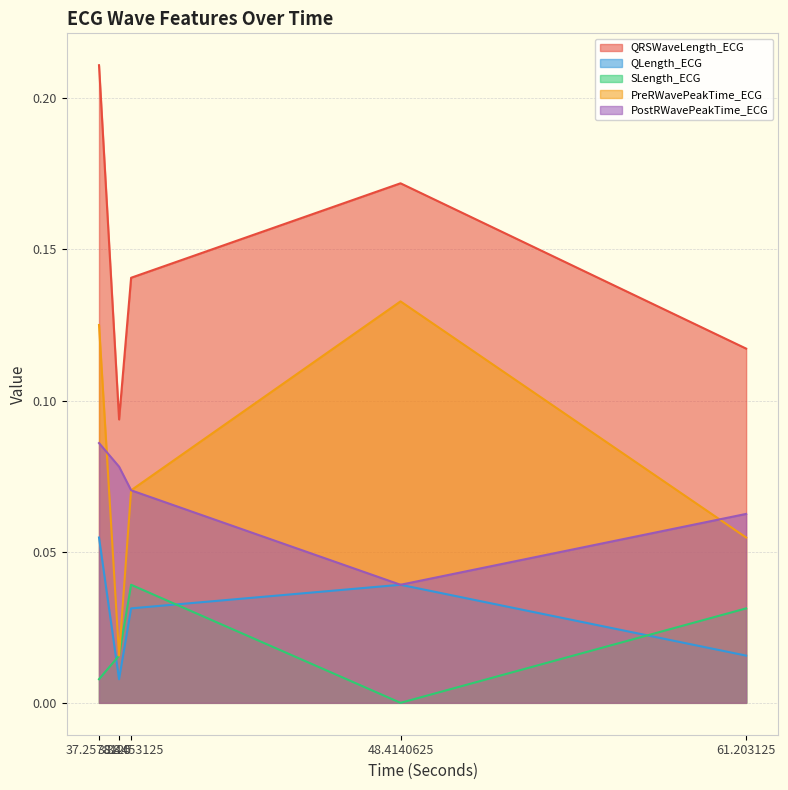

What is the sum of all QRSWaveLength_ECG values?

0.7